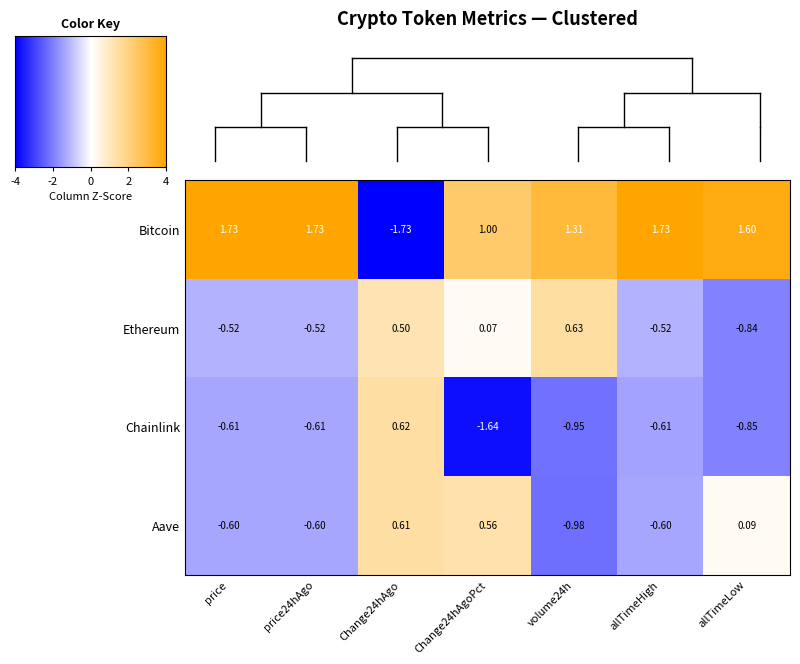

At price, list the series in order from largest to smallest.

Bitcoin, Ethereum, Aave, Chainlink